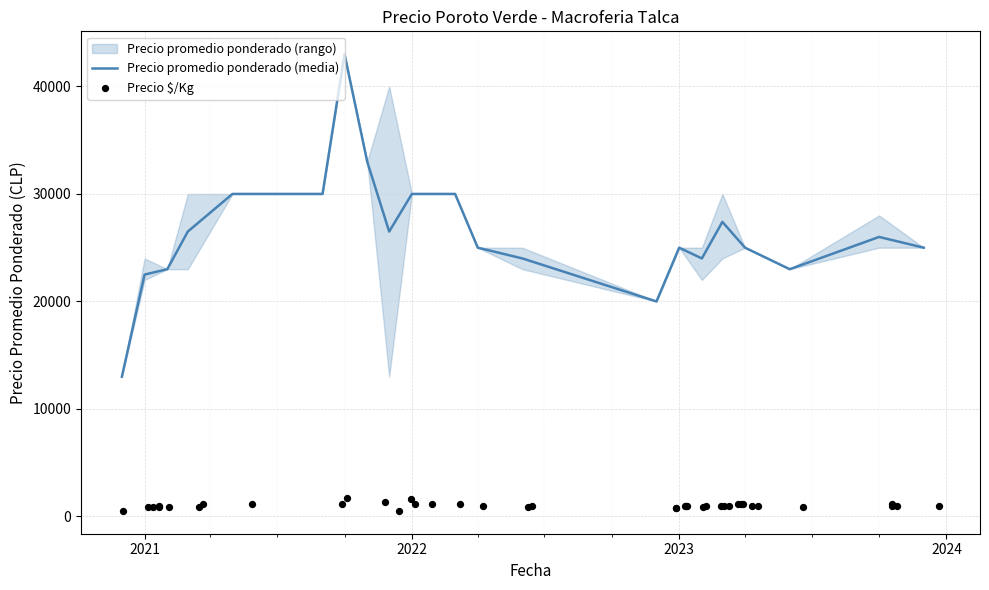

Which series has the widest spread of Y values?

Precio promedio ponderado